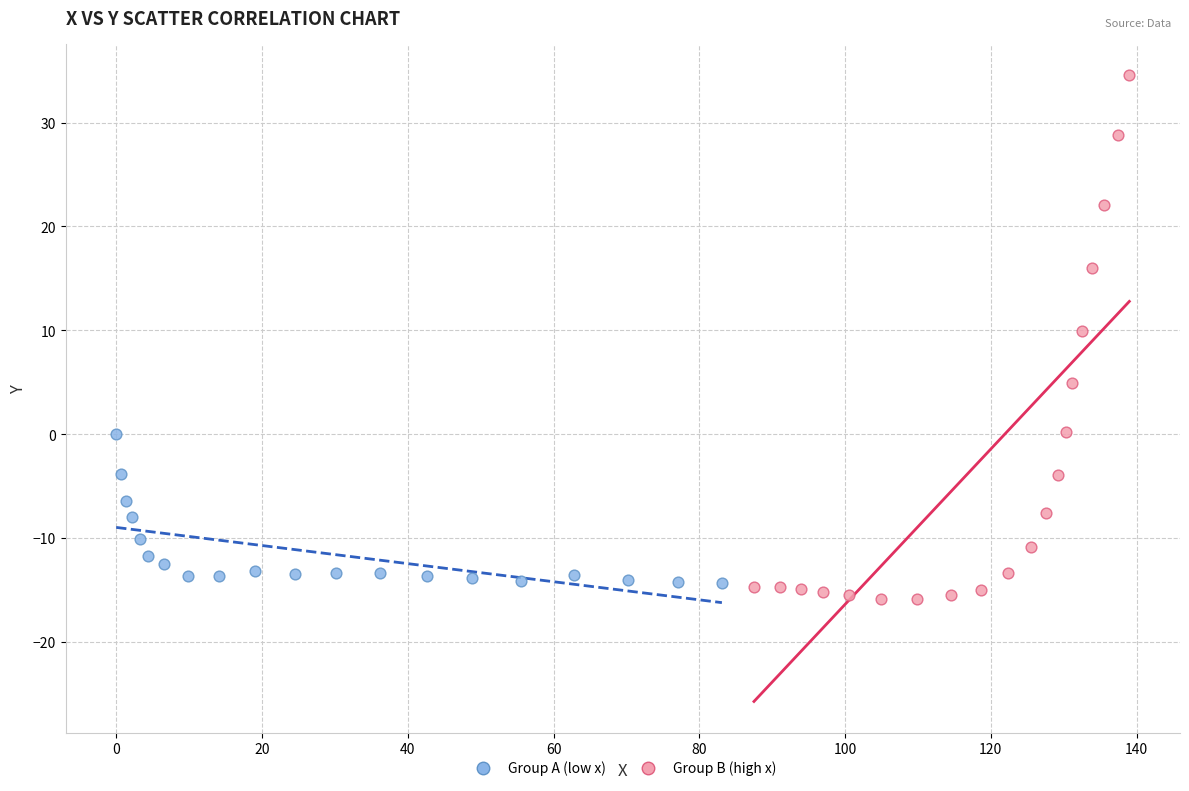

Which series contains the highest Y value?

Group B (high x)